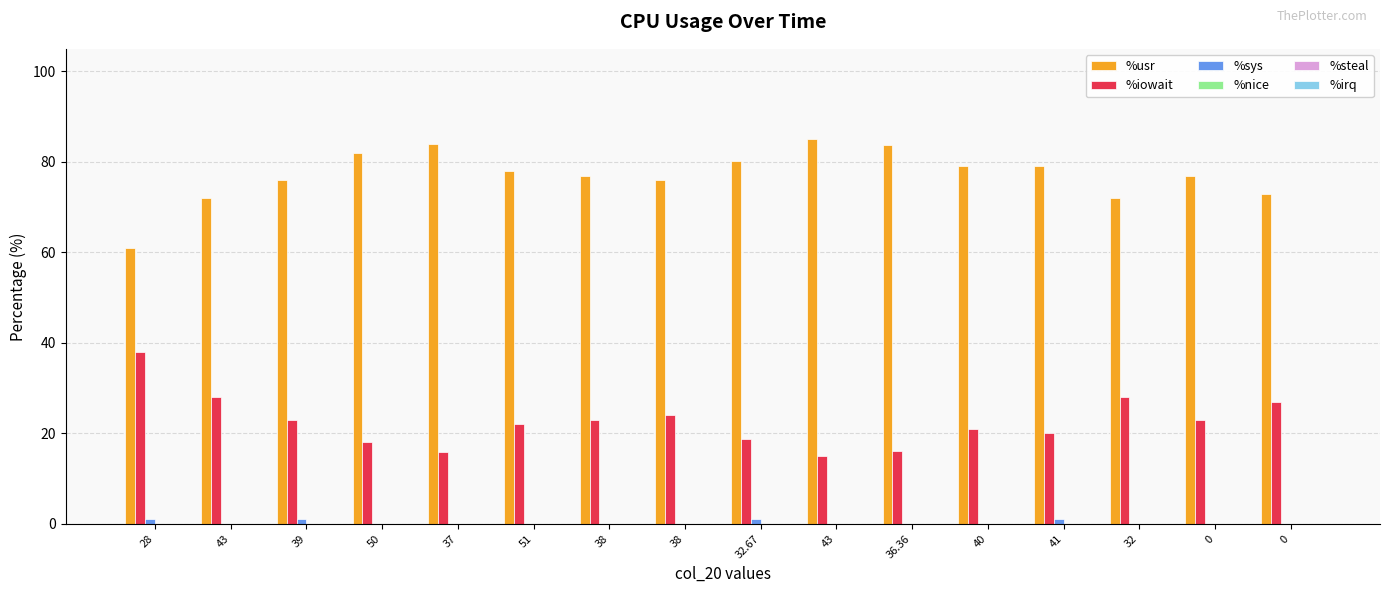

Does the chart contain stacked bars?

No